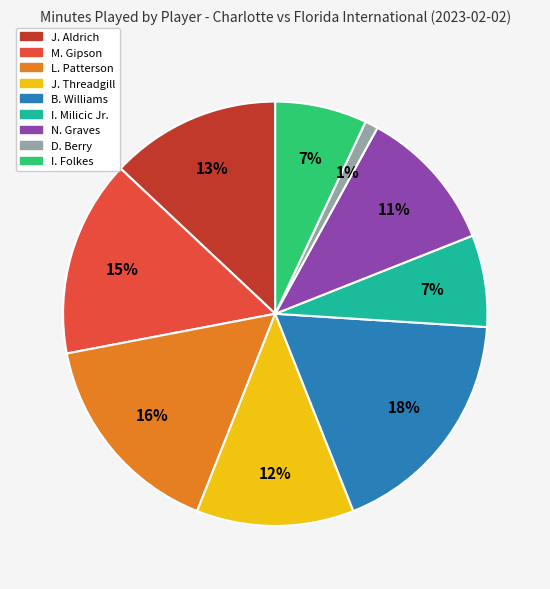

Which slice is the smallest?

D. Berry